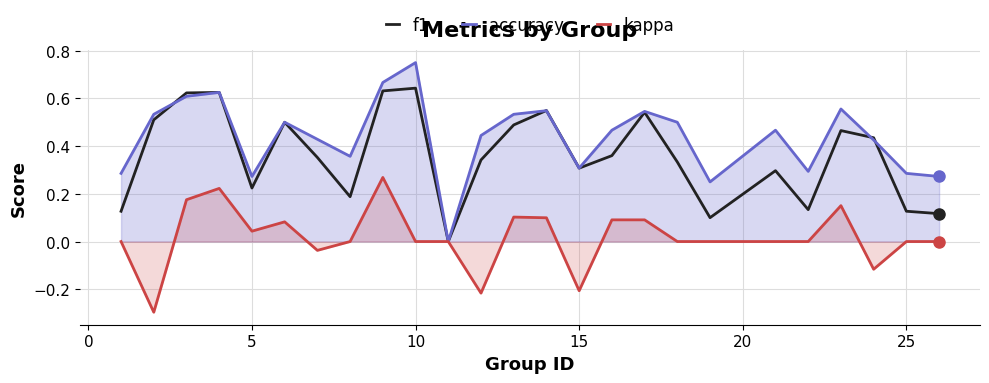

Reading left to right, what are all the values shown in this chart?

f1: 0.1	0.5	0.6	0.6	0.2	0.5	0.4	0.2	0.6	0.6	0.0	0.3	0.5	0.5	0.3	0.4	0.5	0.3	0.1	0.3	0.1	0.5	0.4	0.1	0.1
accuracy: 0.3	0.5	0.6	0.6	0.3	0.5	0.4	0.4	0.7	0.8	0.0	0.4	0.5	0.5	0.3	0.5	0.5	0.5	0.2	0.5	0.3	0.6	0.4	0.3	0.3
kappa: 0.0	-0.3	0.2	0.2	0.0	0.1	-0.0	0.0	0.3	0.0	0.0	-0.2	0.1	0.1	-0.2	0.1	0.1	0.0	0.0	0.0	0.0	0.2	-0.1	0.0	0.0